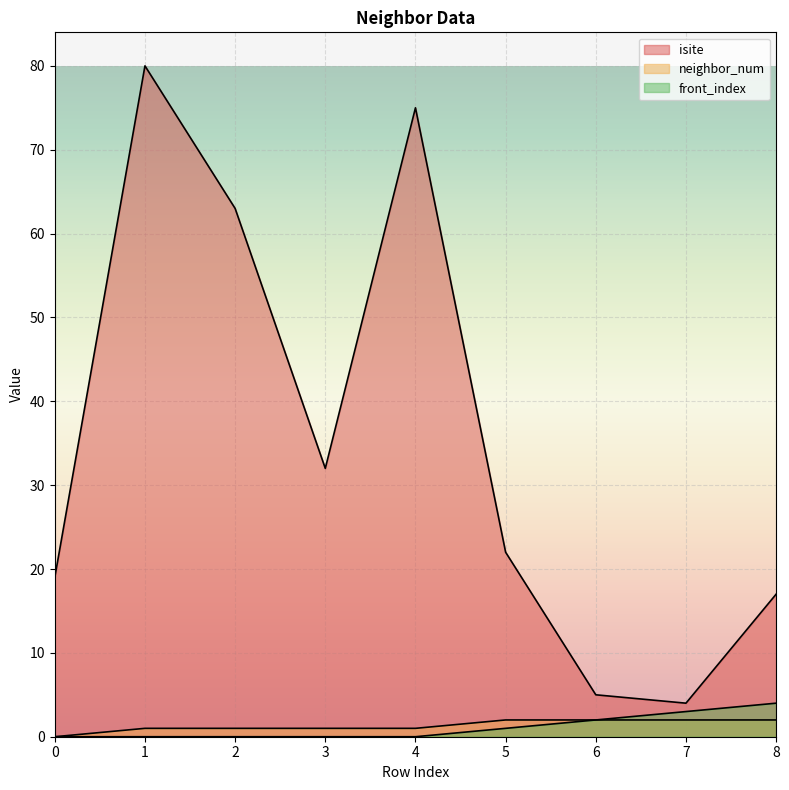

How many values in the front_index series exceed 0?

4